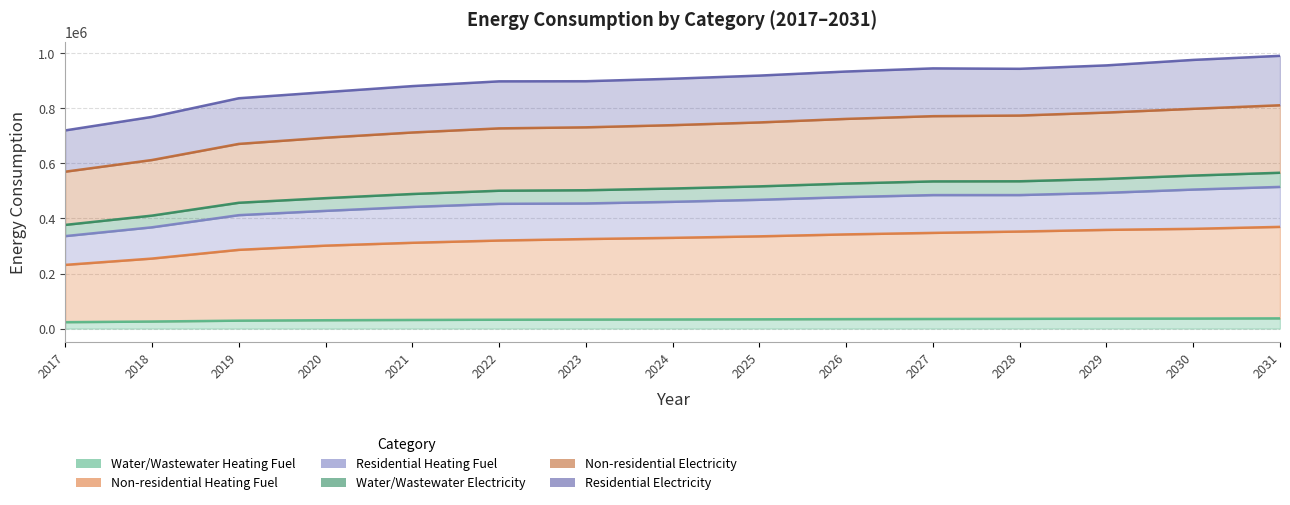

What is the difference between the maximum and second lowest values in the Non-residential Heating Fuel series?

115124.1